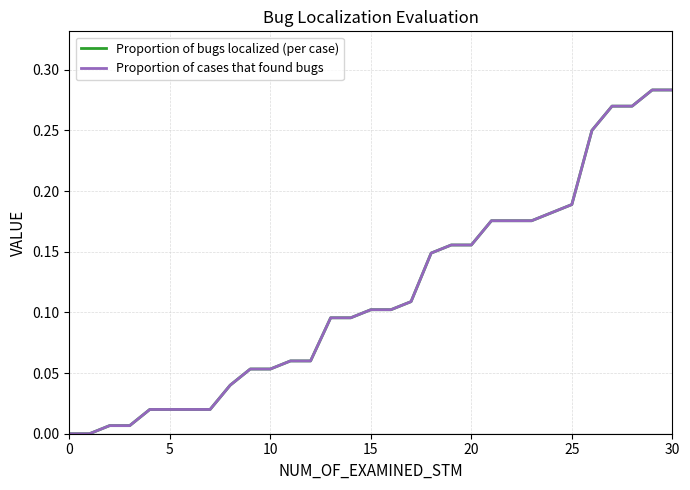

Which series has the largest range (max minus min)?

Proportion of bugs localized (per case)